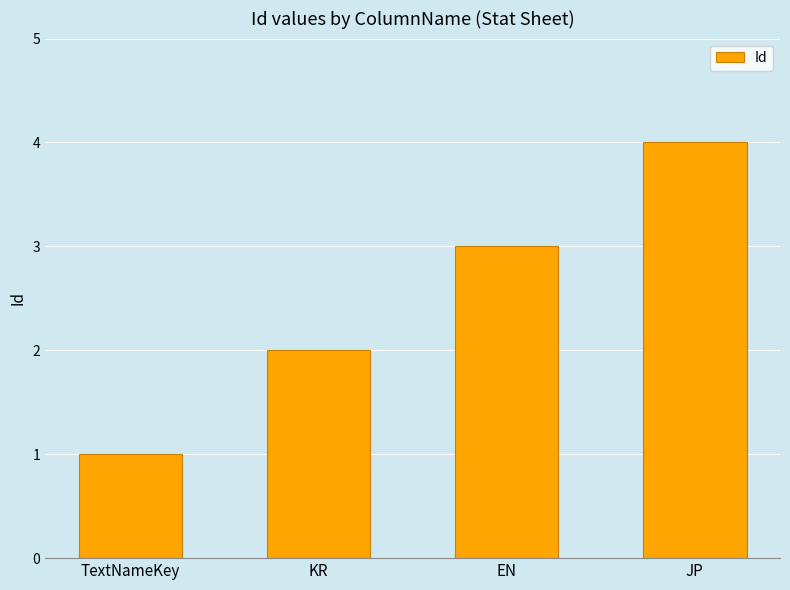

What is the value of the 1st bar from the left?

1